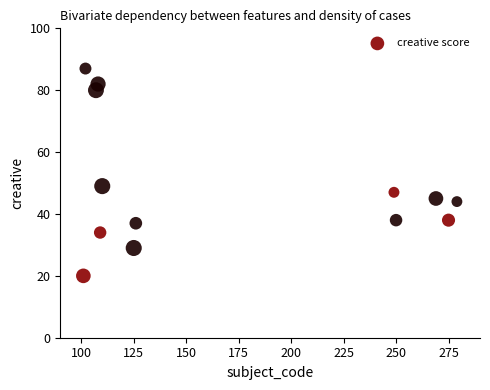

What Y value in the scatter plot is closest to 53?

49